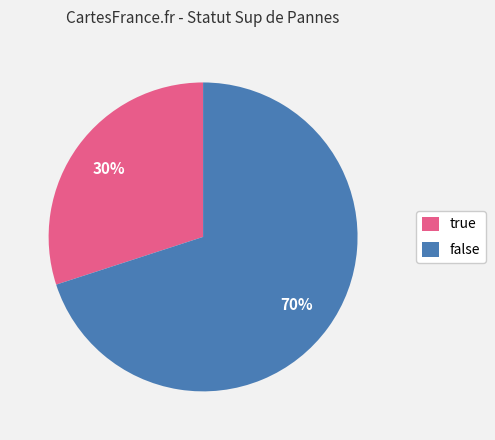

Which has a higher value, false or true?

false